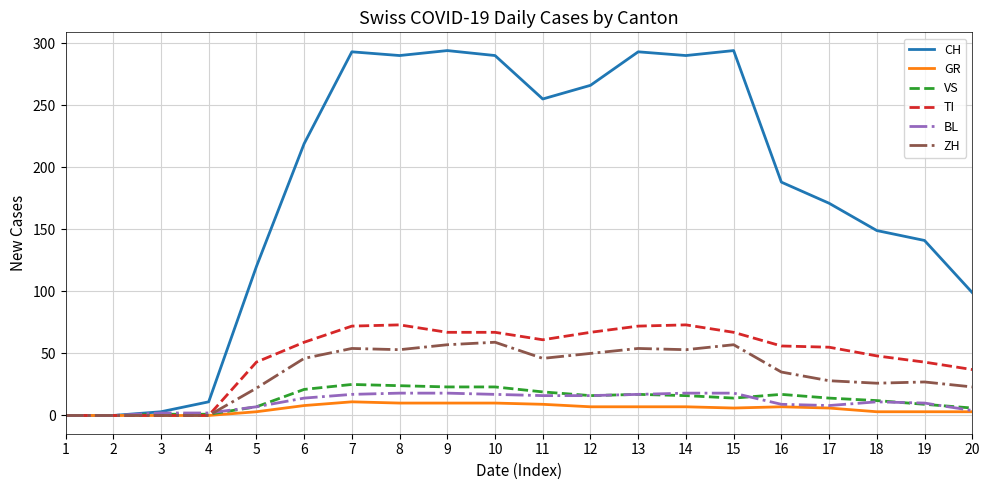

At how many categories does at least one series exceed 14?

16